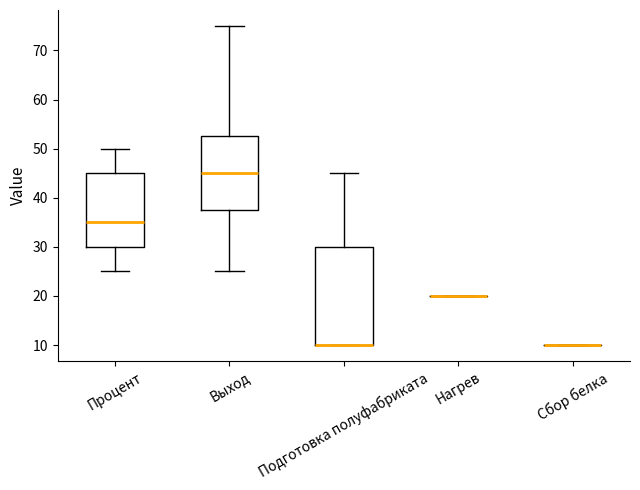

Reading left to right, transcribe this box plot: for each box, give where its median line is, the range the box spans, and where its two whiskers end, as read against the y-axis. The values are not printed on the chart, so give them approximately, as read against the axis.

Процент: median 35, box 30 to 45, whiskers 25 to 50
Выход: median 45, box 38 to 53, whiskers 25 to 75
Подготовка полуфабриката: median 10 (drawn on the box's lower edge), box 10 to 30, whiskers 10 to 45
Нагрев: box collapsed to a line at 20, whiskers 20 to 20
Сбор белка: box collapsed to a line at 10, whiskers 10 to 10